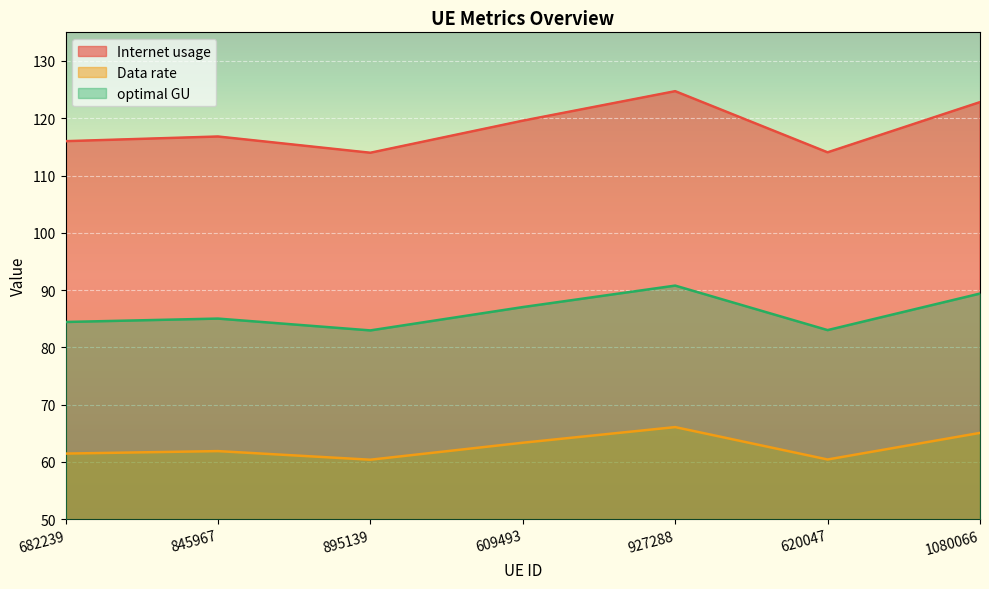

How many values in the Internet usage series are below 85?

3